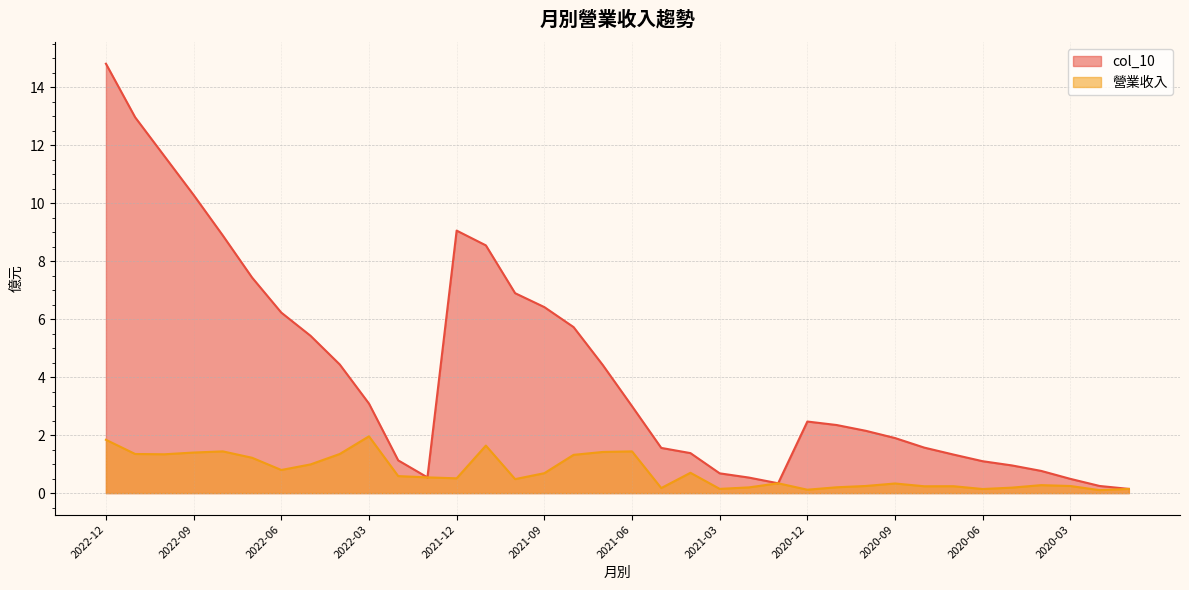

Reading left to right, list all the values displayed in this chart.

col_10: 14.8	13.0	11.6	10.3	8.9	7.4	6.2	5.4	4.4	3.1	1.1	0.5	9.1	8.6	6.9	6.4	5.7	4.4	3.0	1.6	1.4	0.7	0.5	0.3	2.5	2.4	2.1	1.9	1.6	1.3	1.1	1.0	0.8	0.5	0.2	0.1
營業收入: 1.8	1.4	1.3	1.4	1.4	1.2	0.8	1.0	1.4	2.0	0.6	0.5	0.5	1.6	0.5	0.7	1.3	1.4	1.4	0.2	0.7	0.1	0.2	0.3	0.1	0.2	0.2	0.3	0.2	0.2	0.1	0.2	0.3	0.2	0.1	0.1